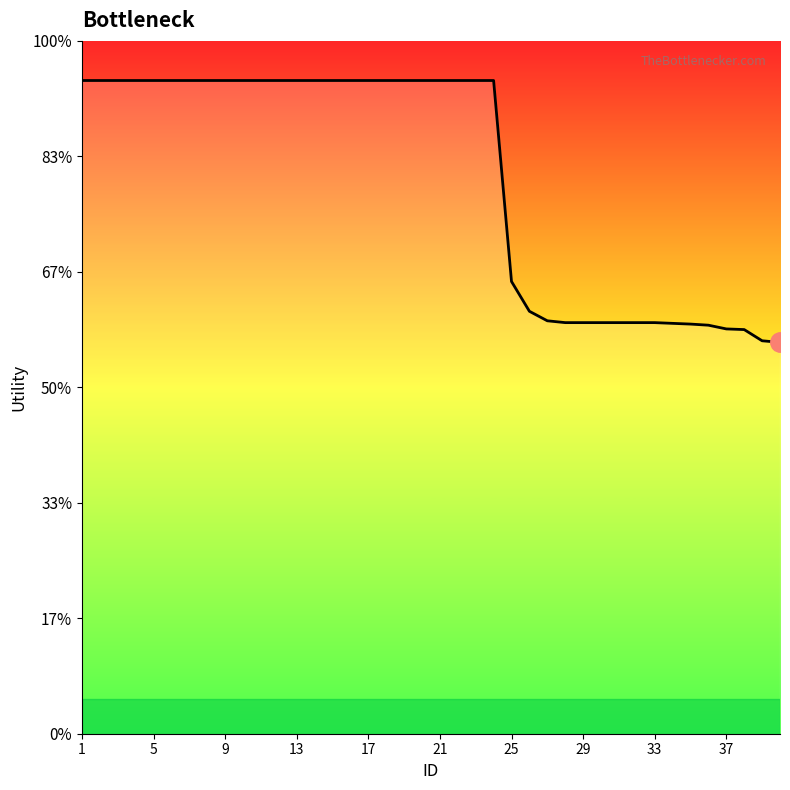

Is this an area chart (filled region under the line)?

Yes